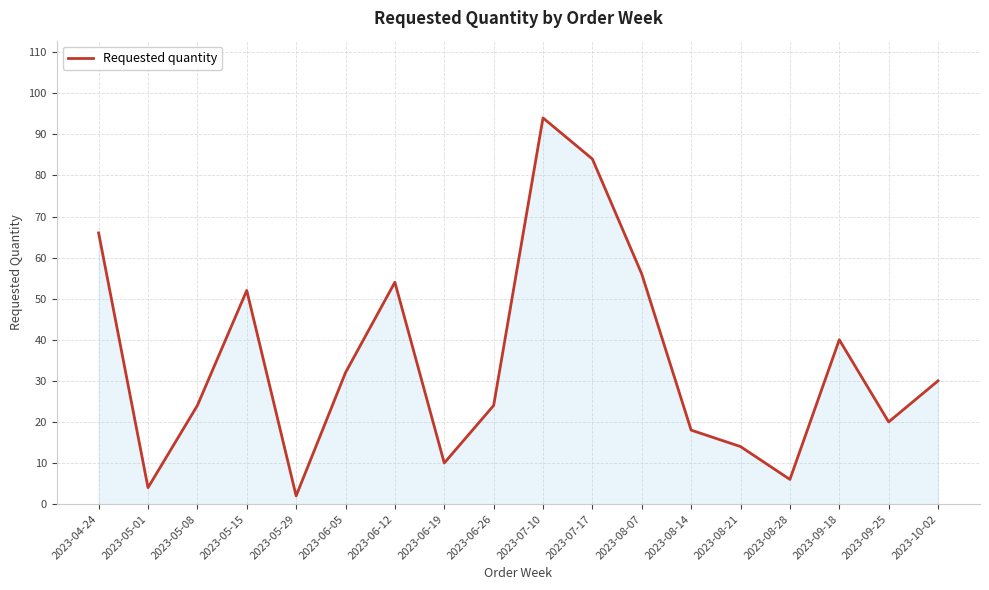

What position from the right is 2023-09-18?

3